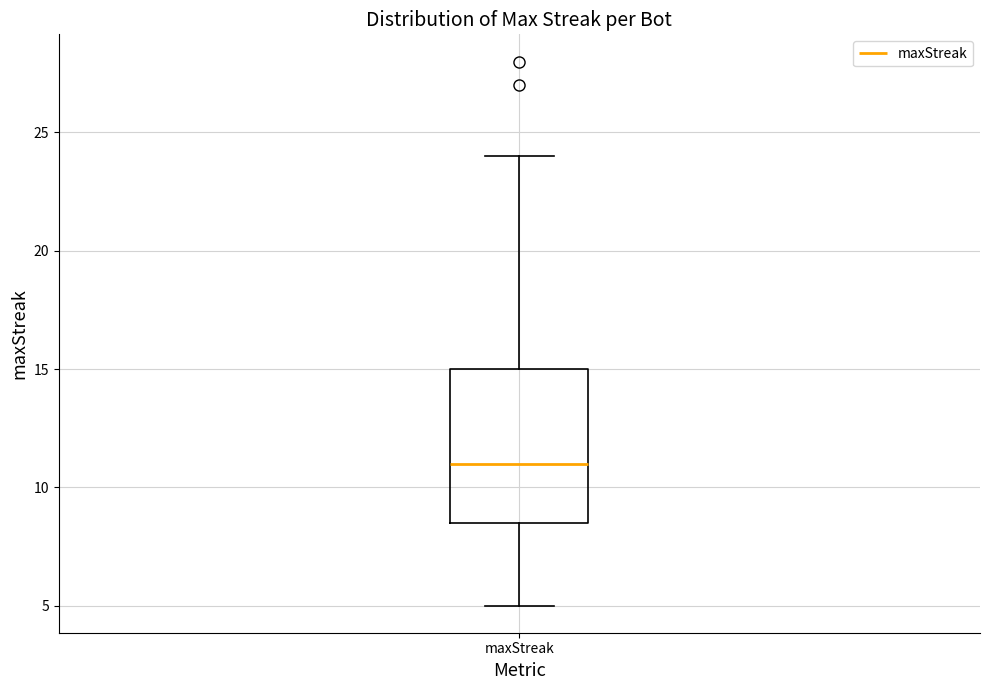

Where does the upper whisker of the box for maxStreak end on the y-axis? The values are not printed on the chart, so give them approximately, as read against the axis.

24.0